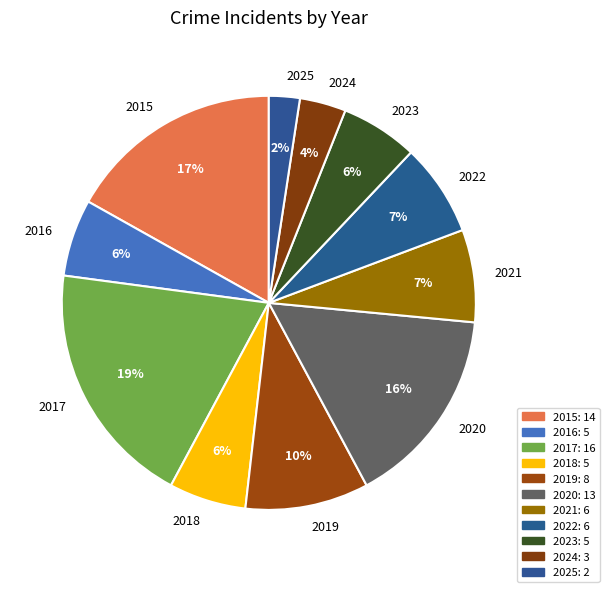

To the nearest percent, what percentage of the pie is 2015?

17%